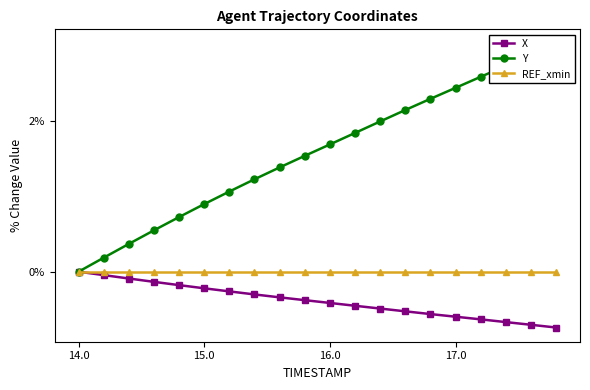

True or false: X has a value of -0.5 at 14.0.

False